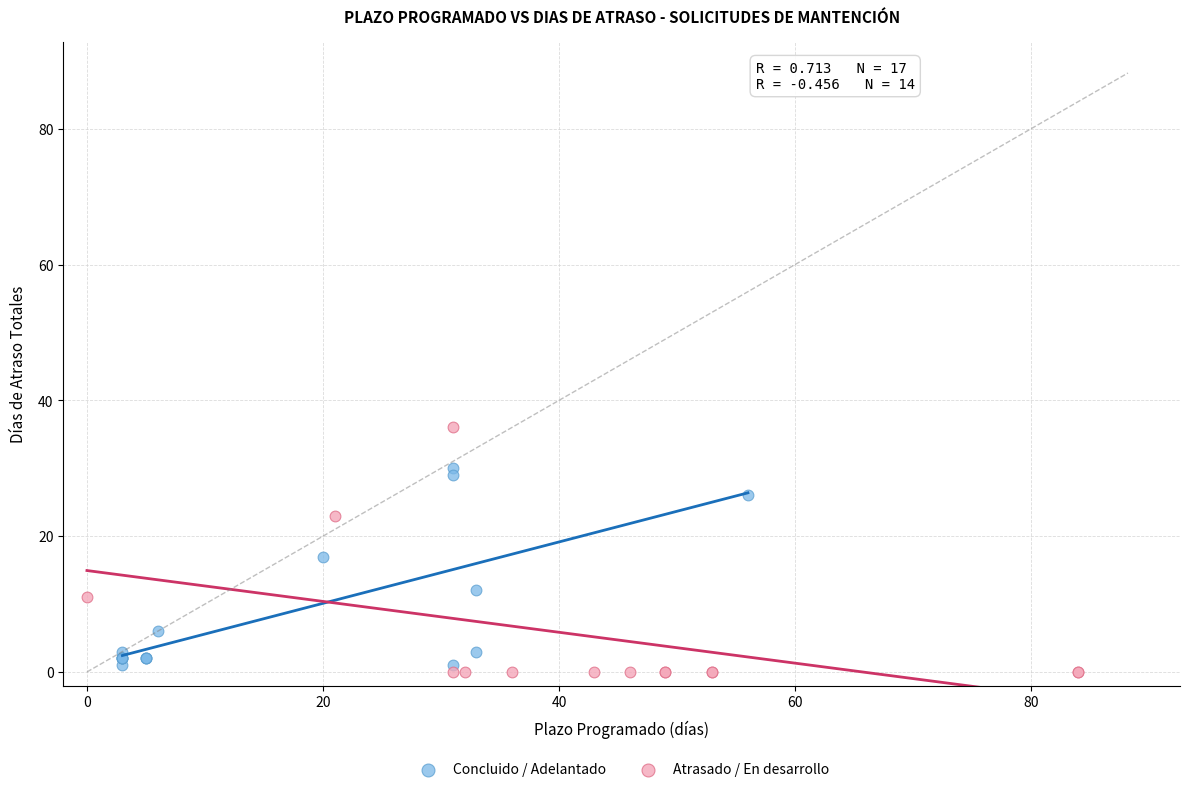

Which series has the largest Y range (max minus min)?

Atrasado / En desarrollo